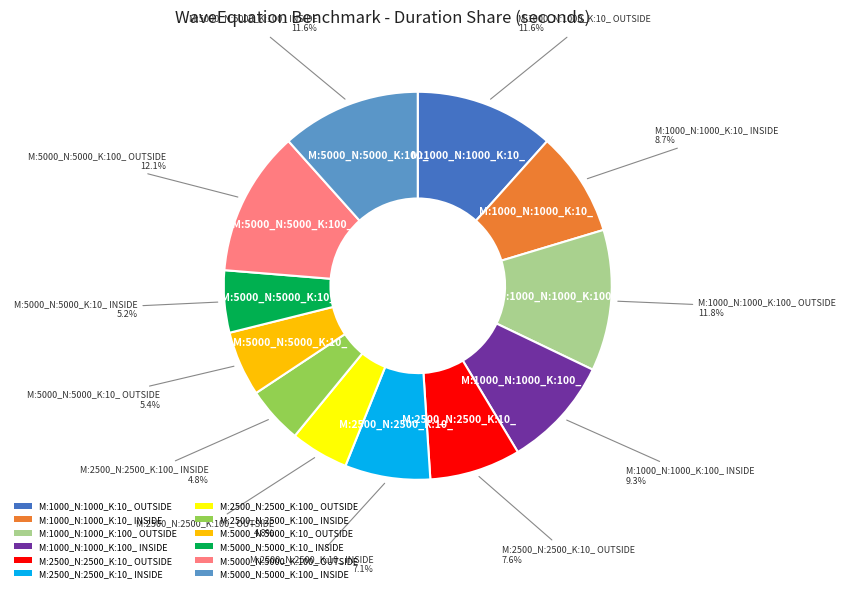

What is the total percentage of M:5000_N:5000_K:100_ INSIDE and M:1000_N:1000_K:100_ OUTSIDE?

23.4%